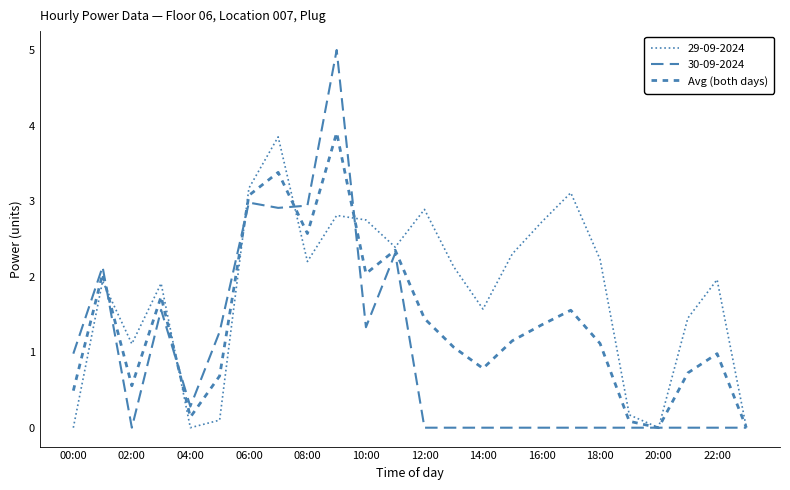

Does the chart have visible grid lines?

No